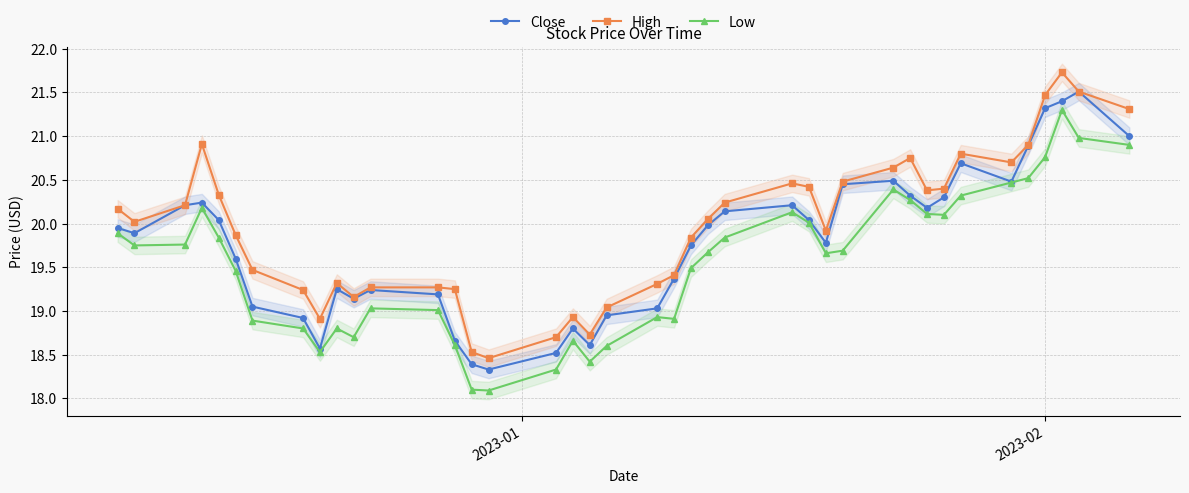

What is the value of the High point at the 16th from the left?

18.5